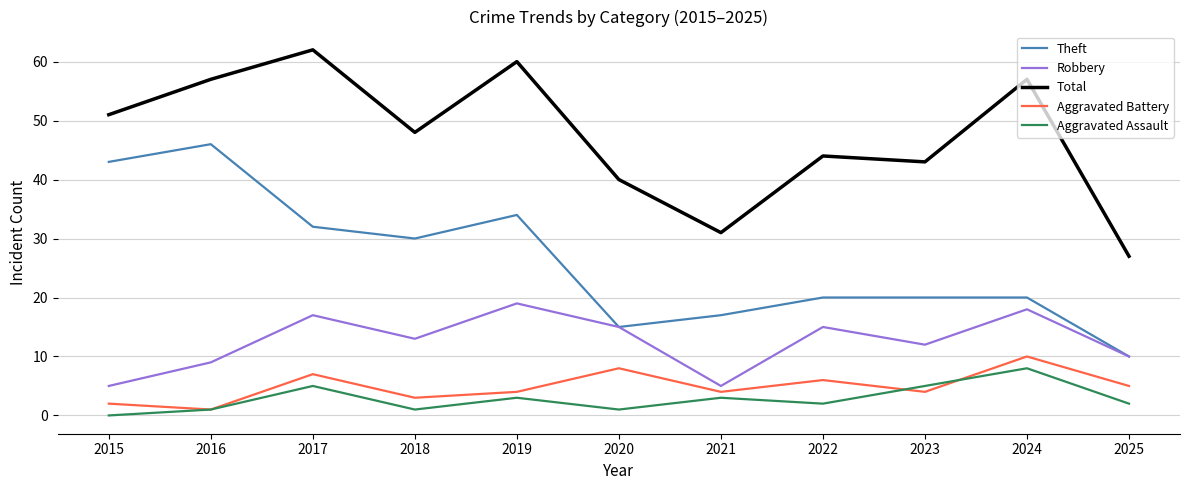

True or false: Theft has a value of 17 at 2021.

True